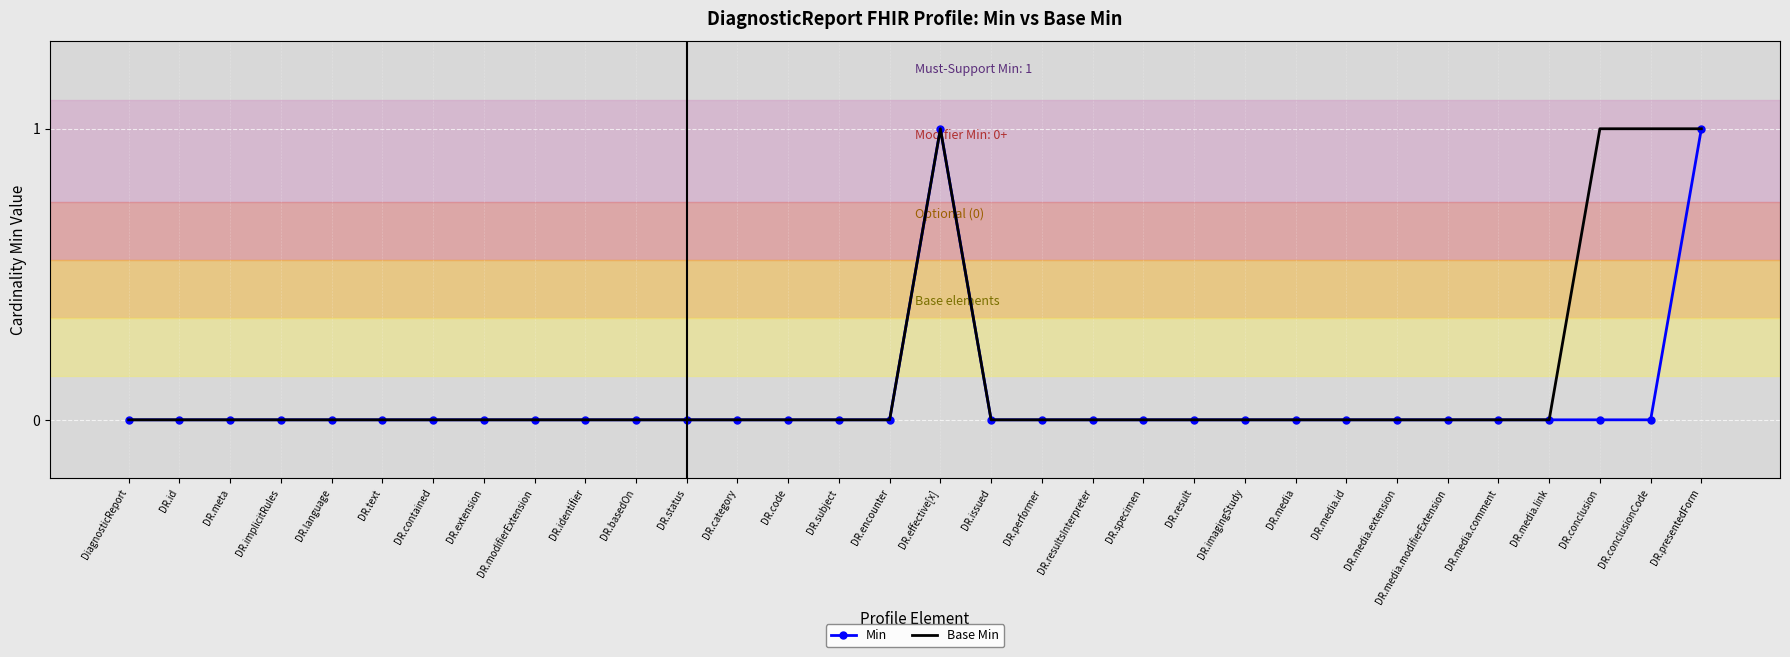

What is the difference between the maximum and minimum values in the Min series?

1